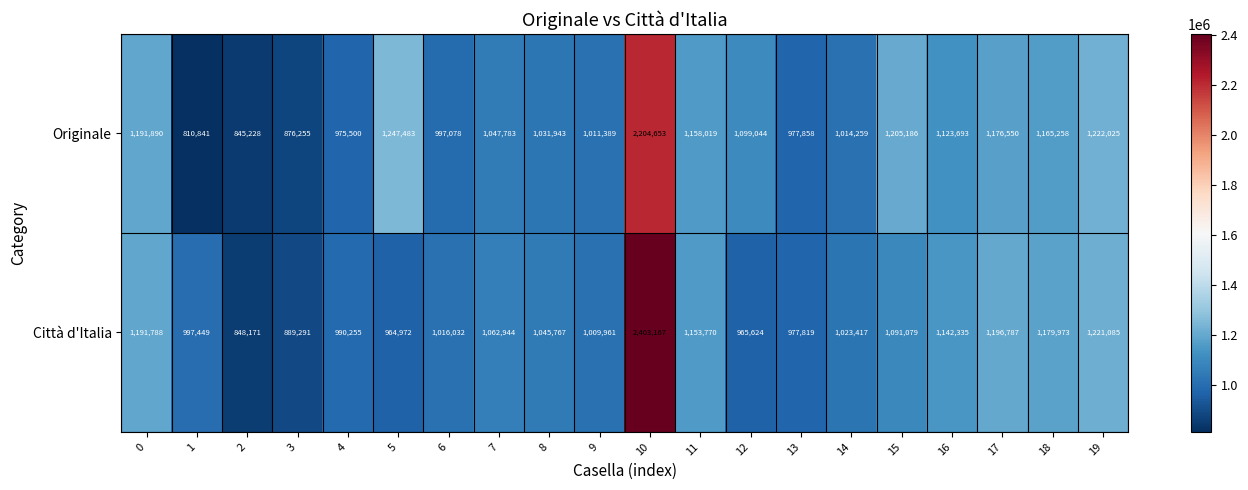

The value of Città d'Italia at 13 is 302977. True or false?

False